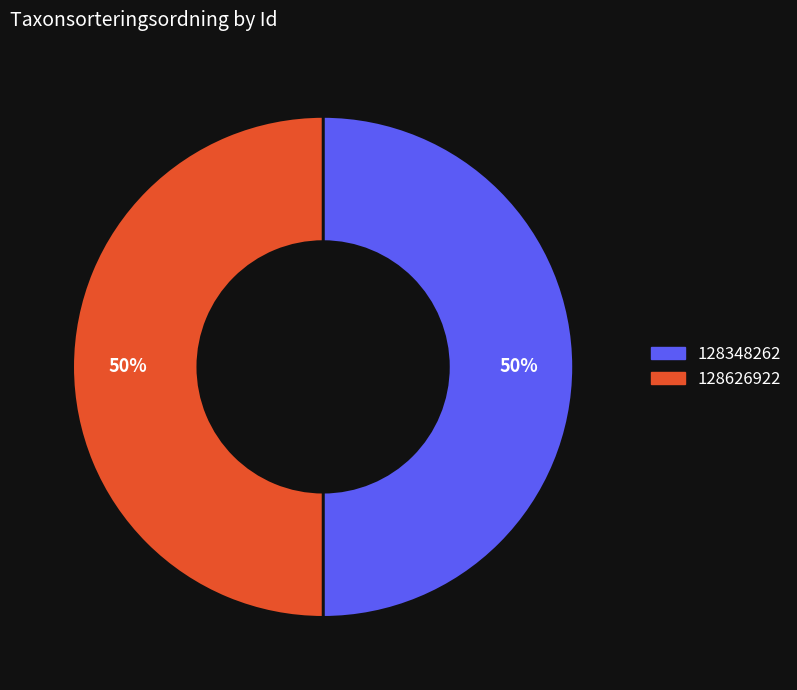

What is the ratio of the value at 128348262 to the value at 128626922?

1.0